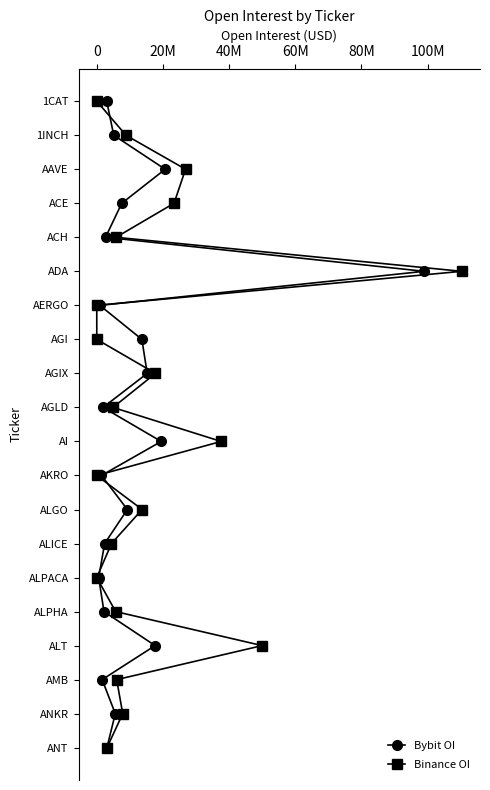

How many lines are shown in the chart?

2